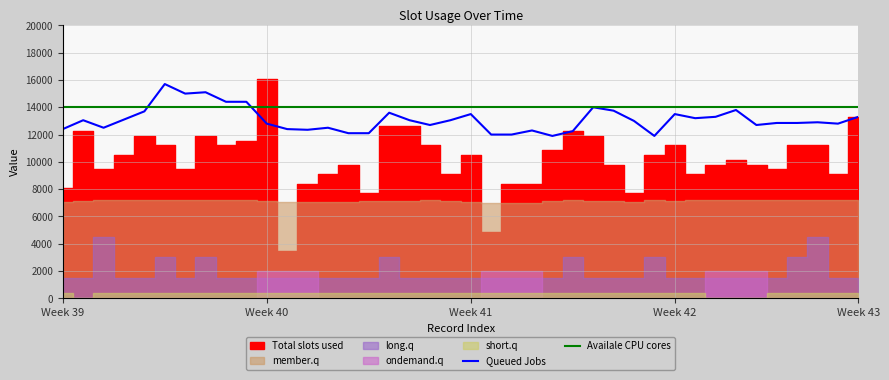

What is the difference between the second highest and second lowest values in the Queued Jobs series?

3200